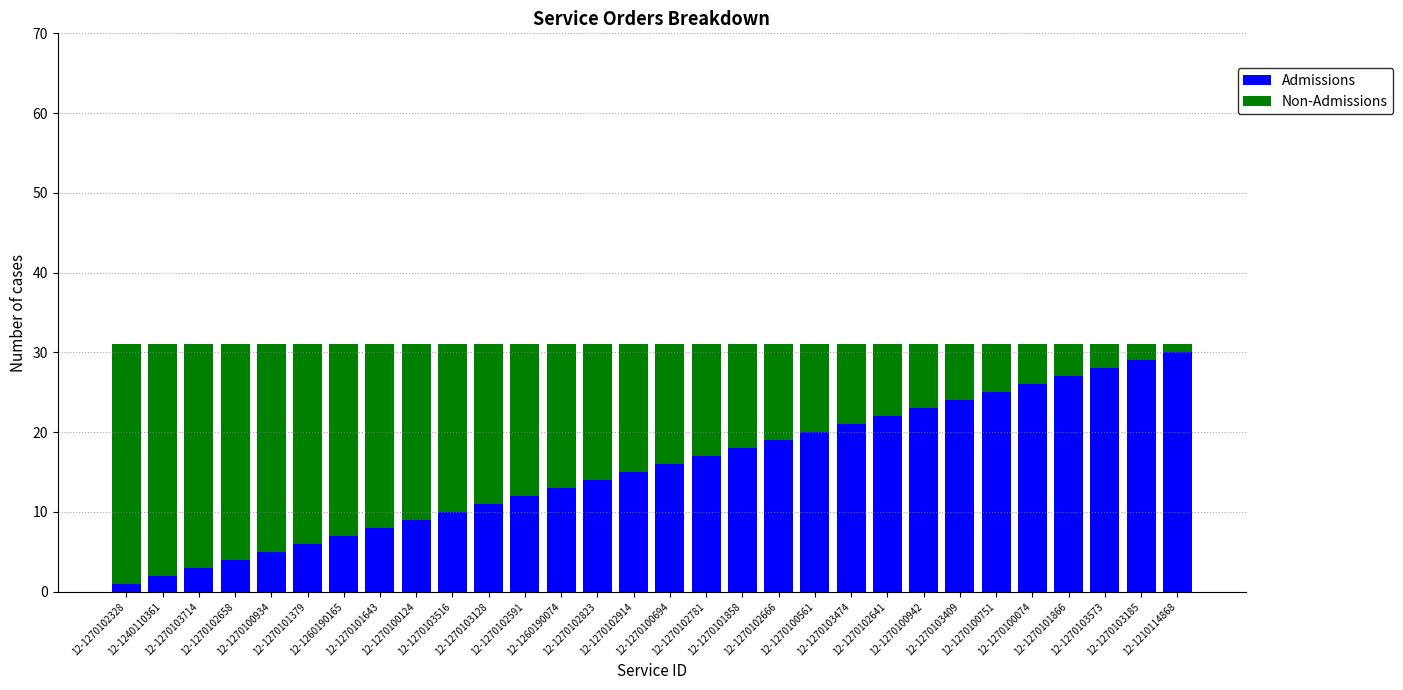

What is the maximum value for Admissions?

30